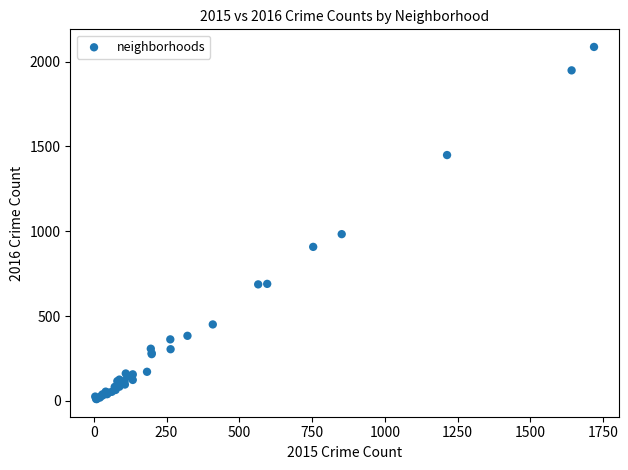

What Y value in the scatter plot is closest to 1048?

983